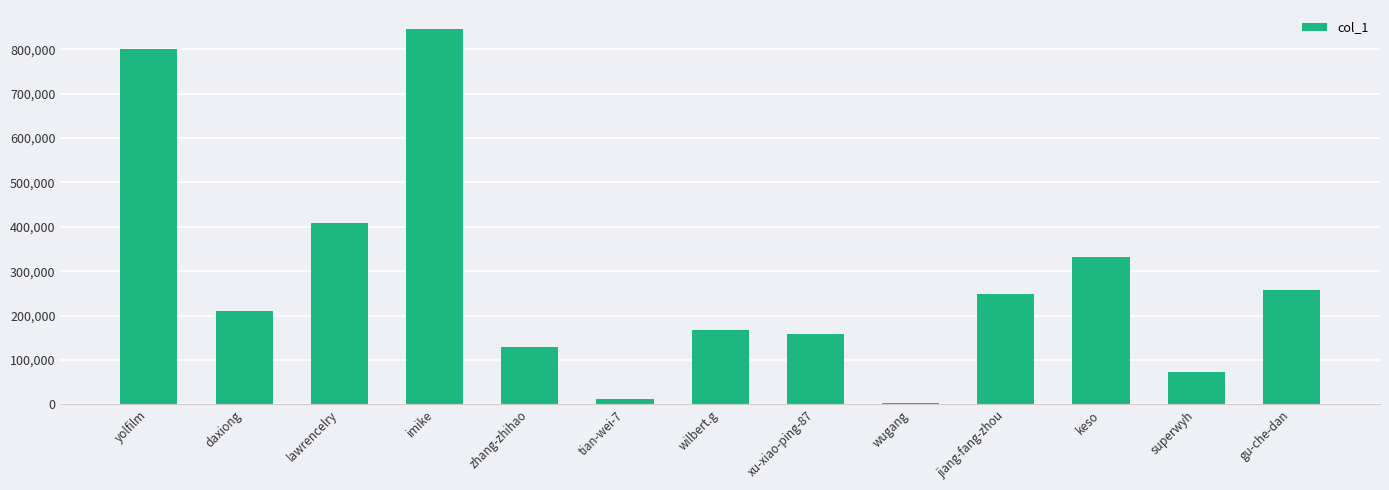

What is the label of the 10th bar from the left?

jiang-fang-zhou